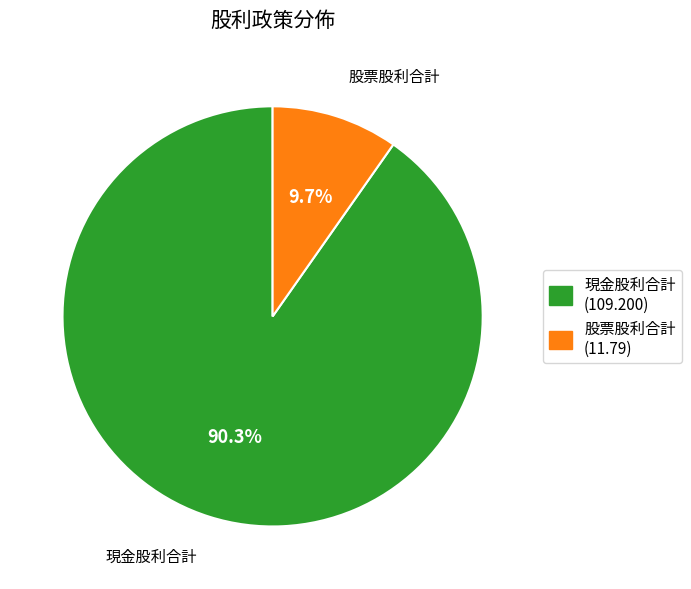

Is there a majority slice in this chart?

Yes